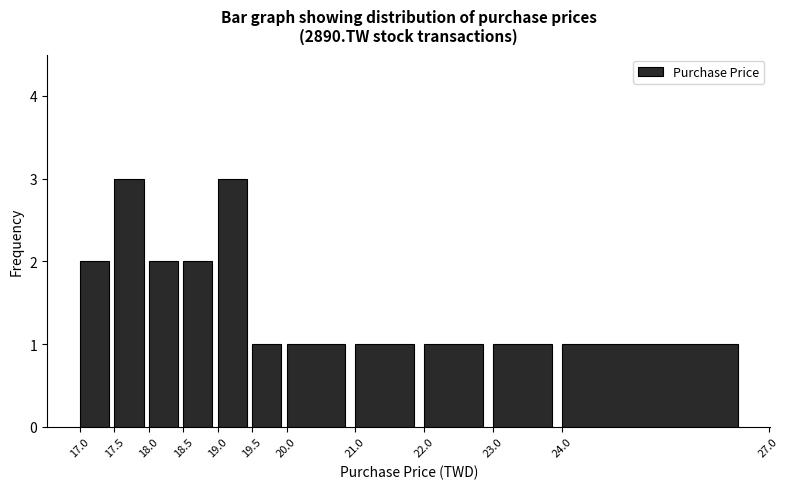

What is the height of the bar covering 24.0 to 27.0 on the x-axis? The values are not printed on the chart, so give them approximately, as read against the axis.

1